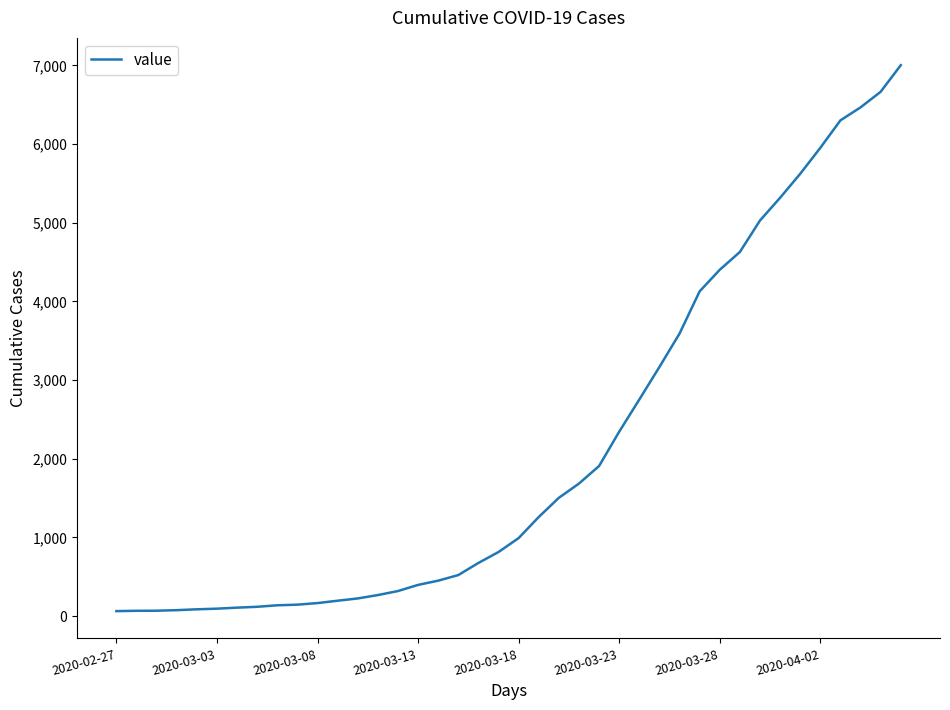

What is the difference between the maximum and minimum values?

6938